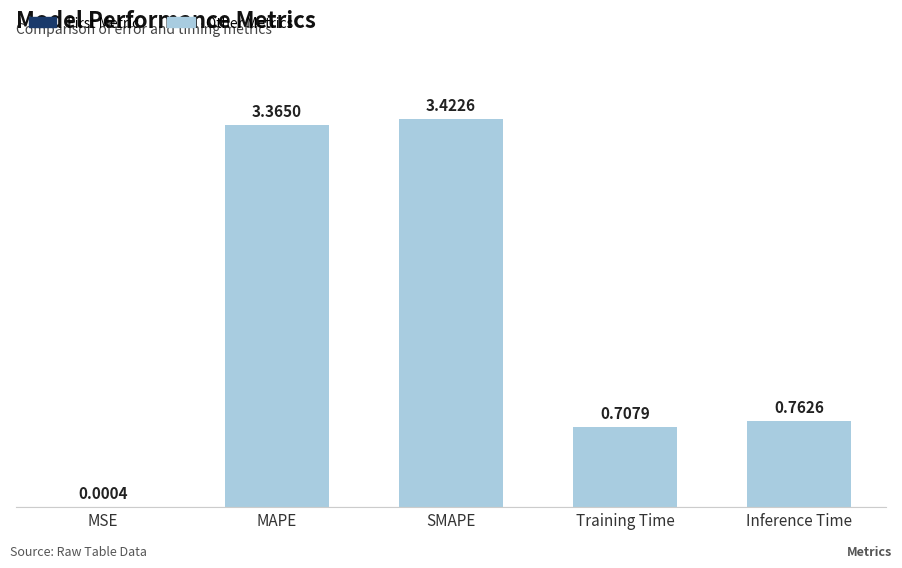

What is the change in value from MAPE to SMAPE?

+0.1